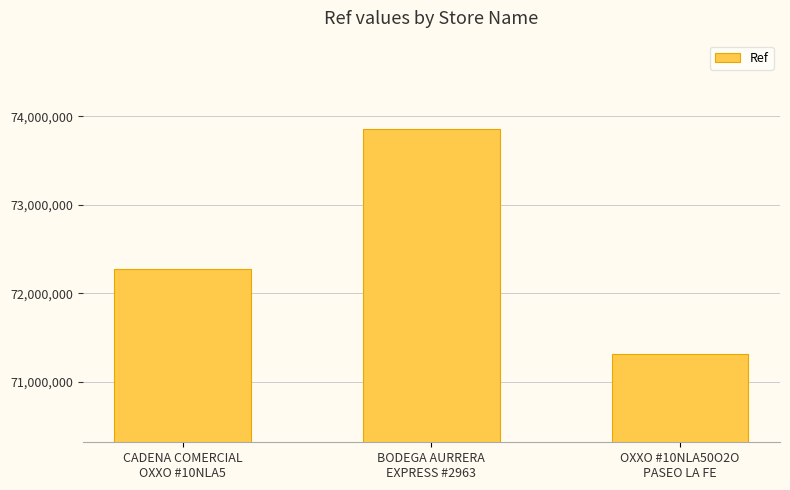

Between CADENA COMERCIAL
OXXO #10NLA5 and OXXO #10NLA50O2O
PASEO LA FE, which is larger?

CADENA COMERCIAL
OXXO #10NLA5